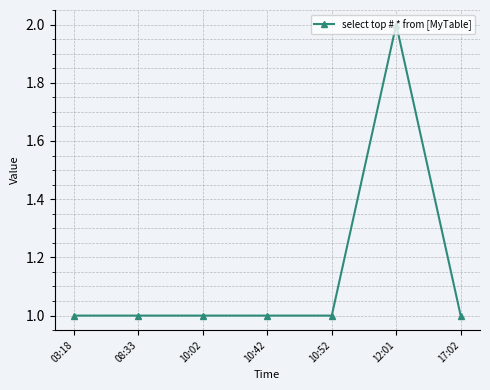

Which category has the highest value across all series?

12:01